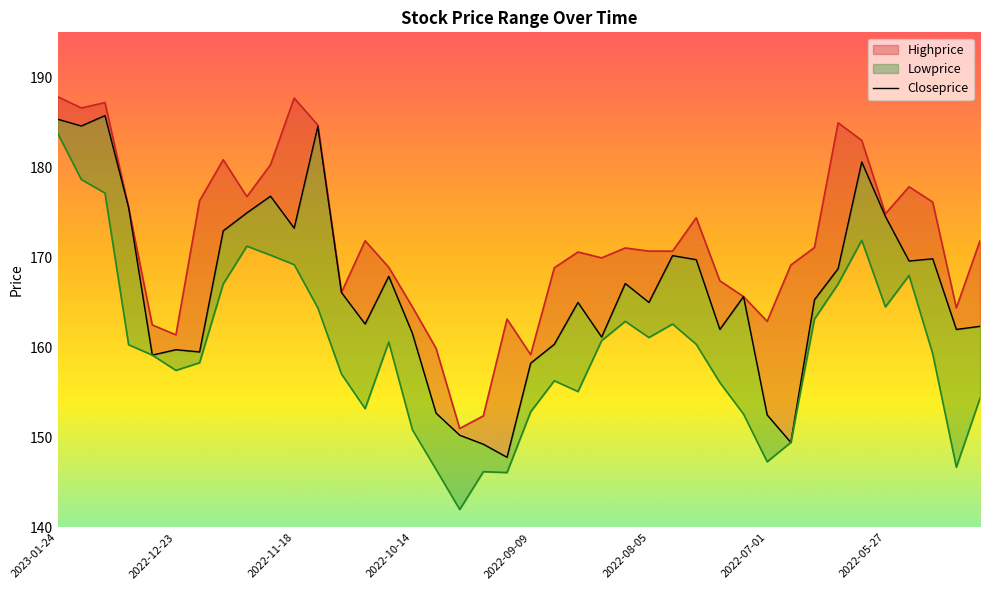

What is the difference between the highest and lowest values at 2022-12-30?

3.3